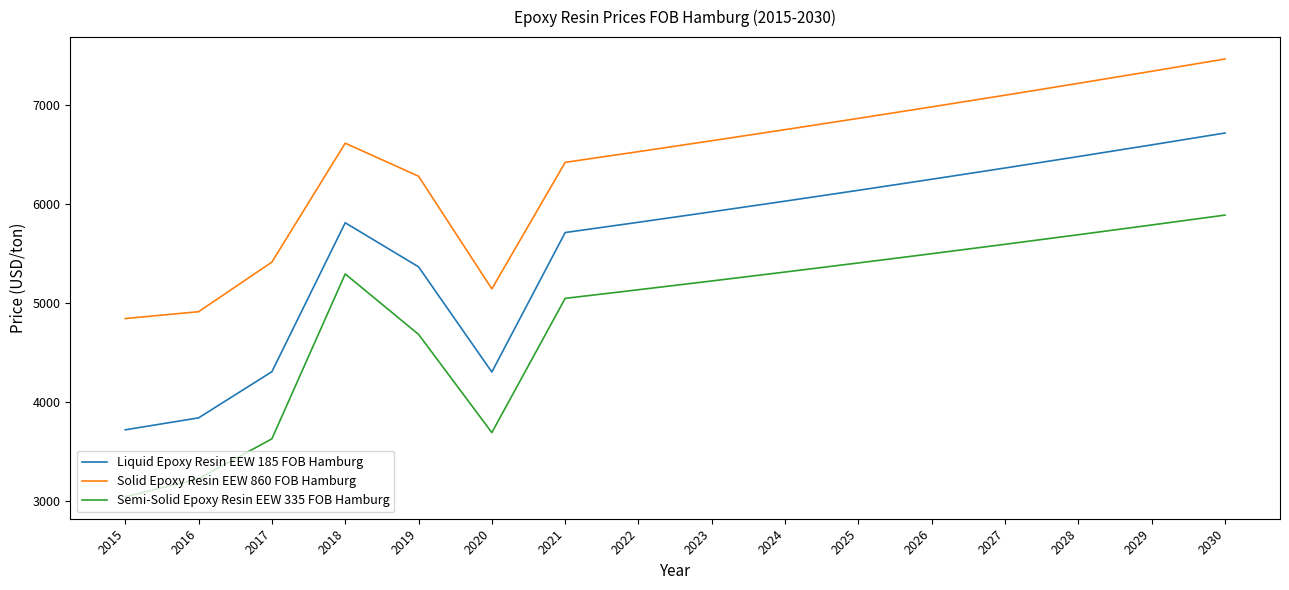

What is the lowest value of the Semi-Solid Epoxy Resin EEW 335 FOB Hamburg series?

3040.0